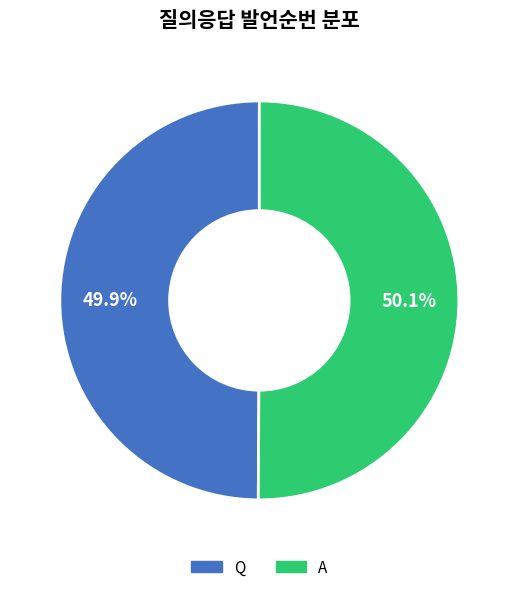

What percentage is NOT represented by A?

49.9%